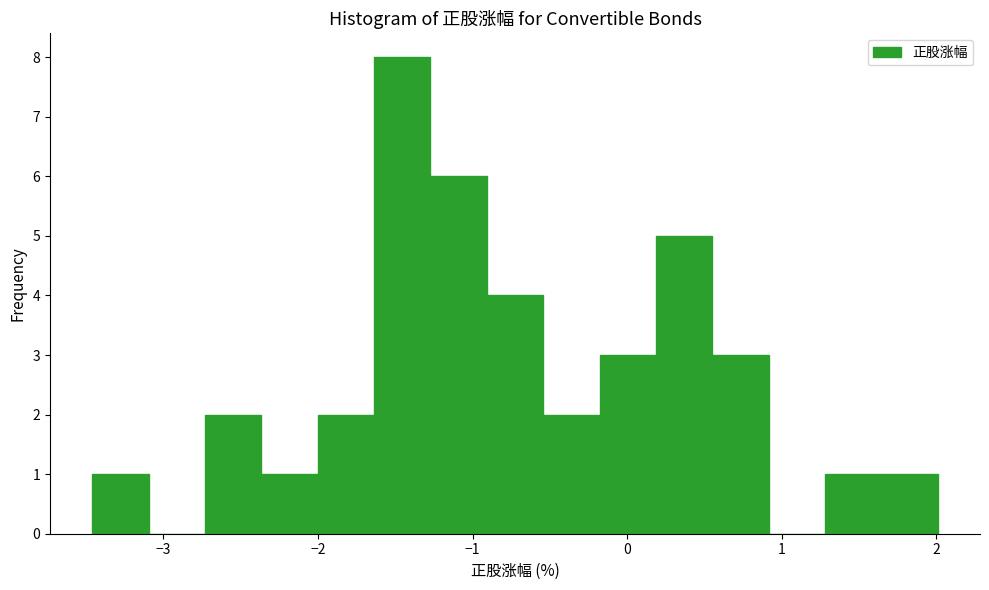

Read against the x-axis, roughly where is the centre of the tallest bar?

-1.5